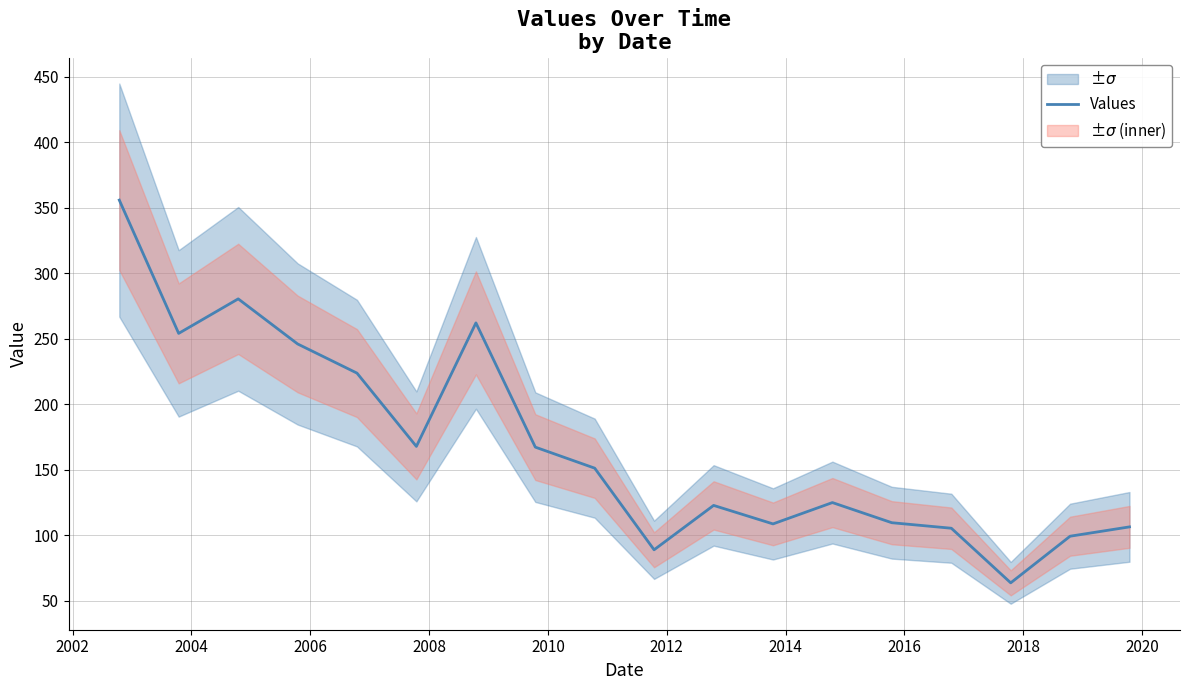

Reading right to left, what are all the values shown in this chart?

106.4	99.3	63.7	105.4	109.6	125.0	108.7	122.8	88.9	151.2	167.2	262.0	167.8	223.7	246.0	280.4	254.0	355.7